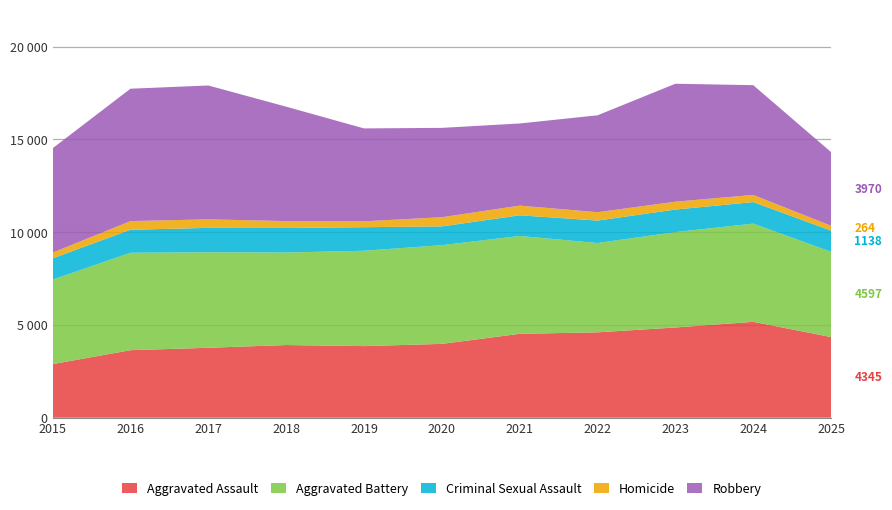

Reading left to right, extract all data points from this chart.

Aggravated Assault: 2015=2886	2016=3638	2017=3768	2018=3915	2019=3858	2020=3978	2021=4520	2022=4601	2023=4861	2024=5167	2025=4345
Aggravated Battery: 2015=4555	2016=5252	2017=5148	2018=4989	2019=5139	2020=5320	2021=5273	2022=4813	2023=5141	2024=5294	2025=4597
Criminal Sexual Assault: 2015=1145	2016=1239	2017=1314	2018=1320	2019=1269	2020=1011	2021=1114	2022=1210	2023=1216	2024=1159	2025=1138
Homicide: 2015=309	2016=467	2017=459	2018=372	2019=318	2020=495	2021=523	2022=451	2023=423	2024=387	2025=264
Robbery: 2015=5624	2016=7134	2017=7215	2018=6166	2019=5006	2020=4816	2021=4426	2022=5222	2023=6357	2024=5914	2025=3970